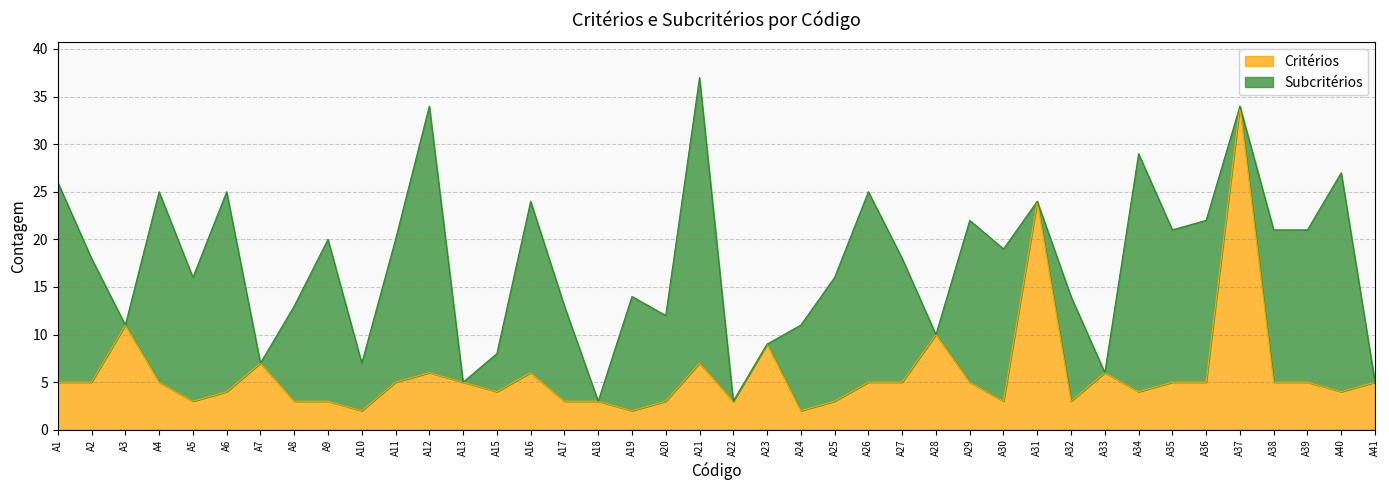

What is the difference between the maximum and second lowest values?

32